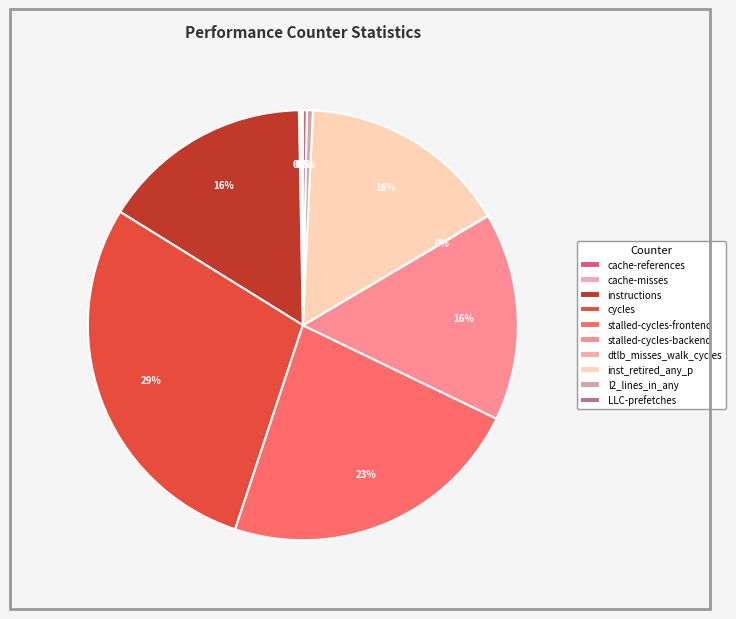

True or false: cache-references accounts for 0% of the total.

True